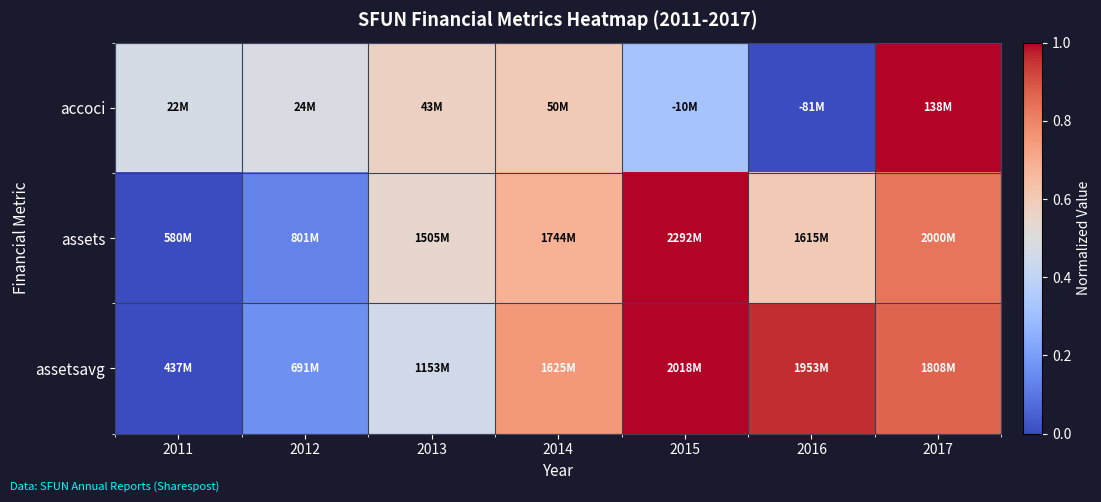

What is the maximum value shown in the chart?

1.0